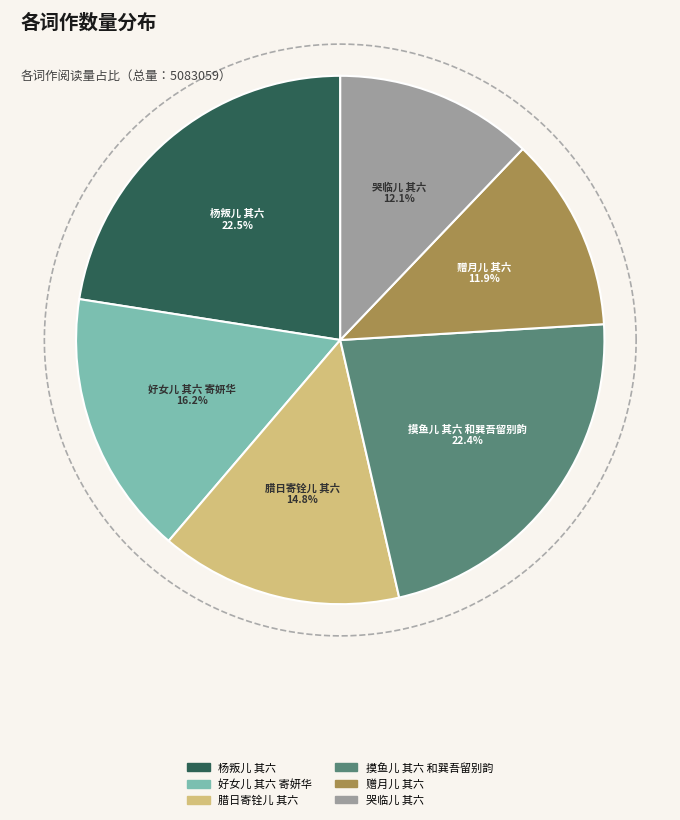

The 好女儿 其六 寄妍华 slice represents 16% of the pie. True or false?

True